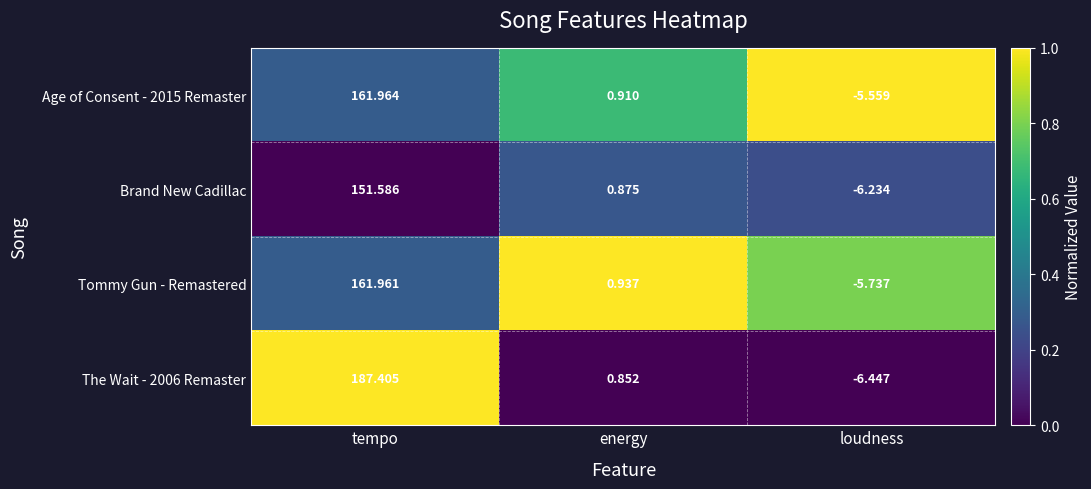

Where is The Wait - 2006 Remaster nearest to the value 90?

energy